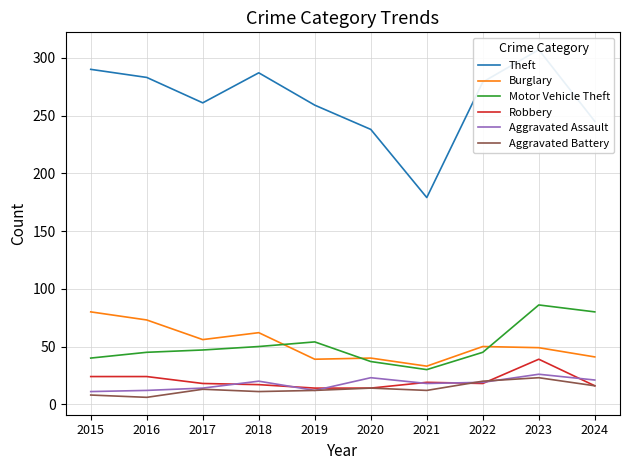

True or false: Robbery and Motor Vehicle Theft cross at least once.

False